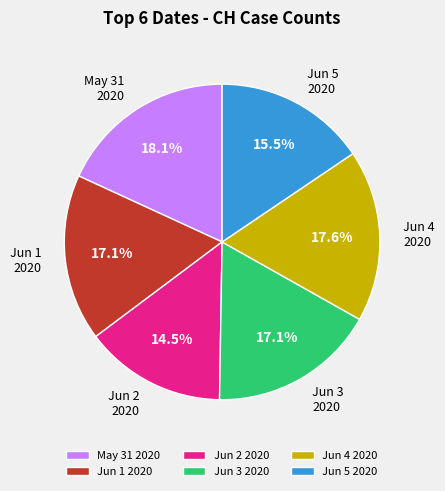

Which slice is the largest?

May 31 2020